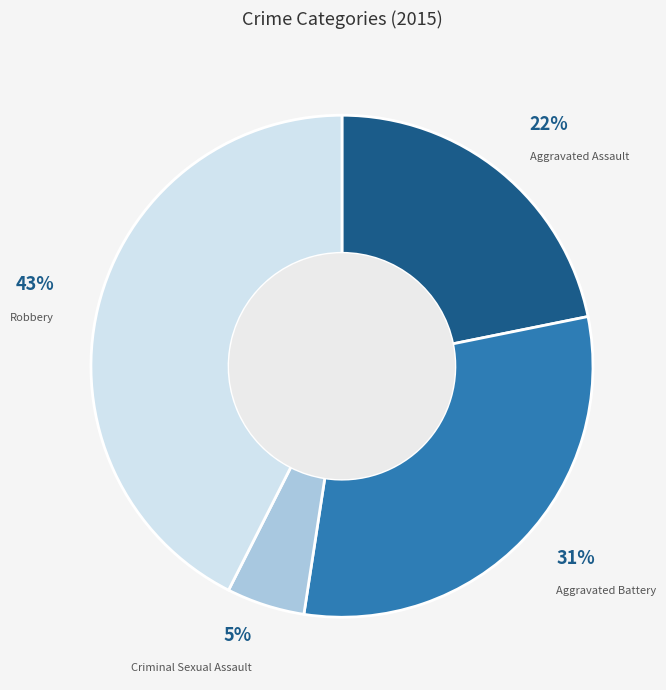

What is the smallest slice in the pie chart?

Criminal Sexual Assault